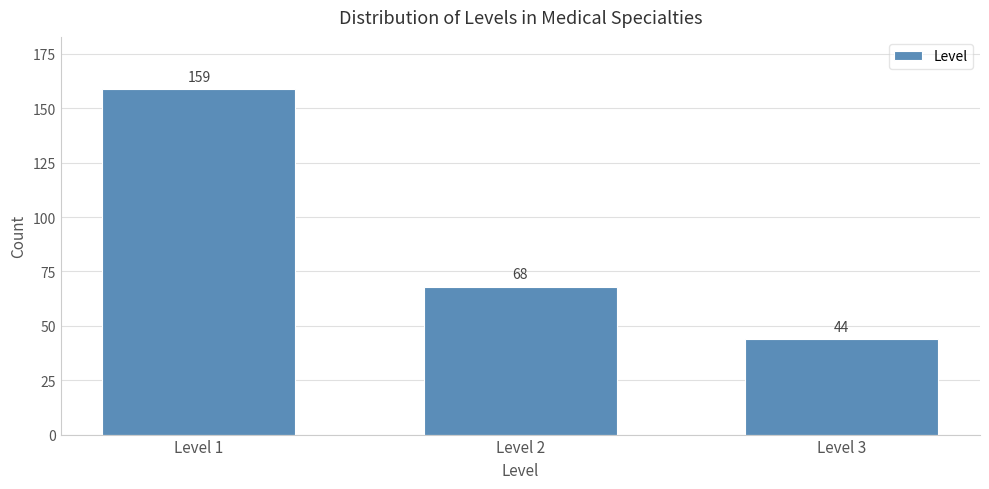

Reading left to right, what are all the values shown in this chart?

Level 1=159	Level 2=68	Level 3=44